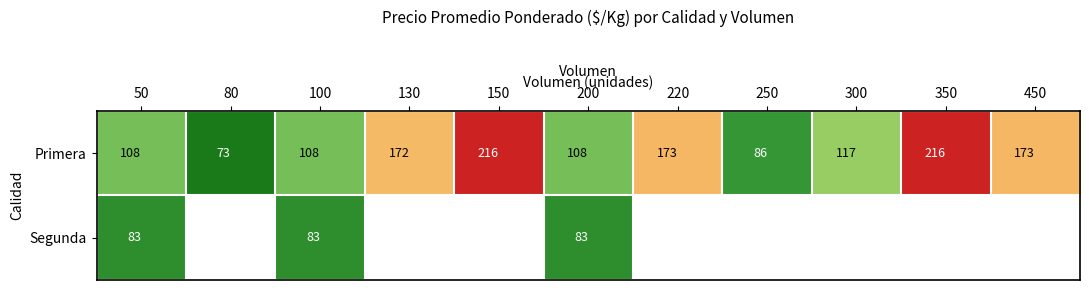

What is the difference between the maximum and second lowest values in the Primera series?

130